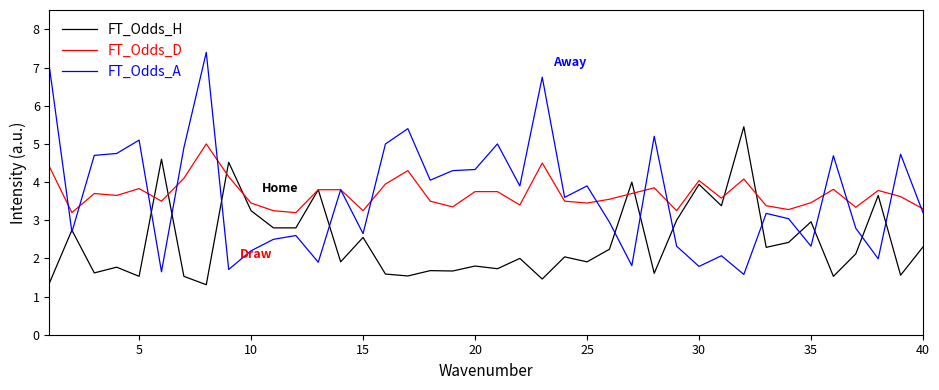

Rank the series by their maximum value, from lowest to highest.

FT_Odds_D, FT_Odds_H, FT_Odds_A